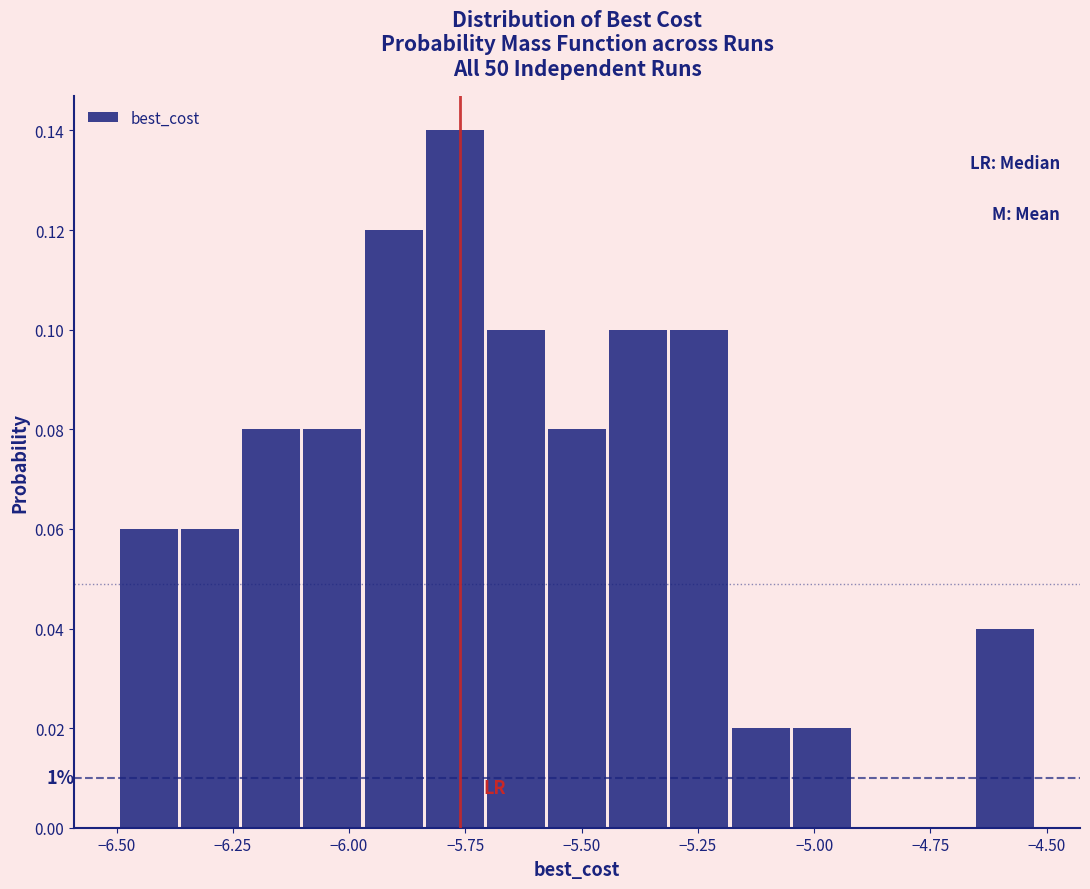

Read against the x-axis, roughly where is the centre of the tallest bar?

-5.75